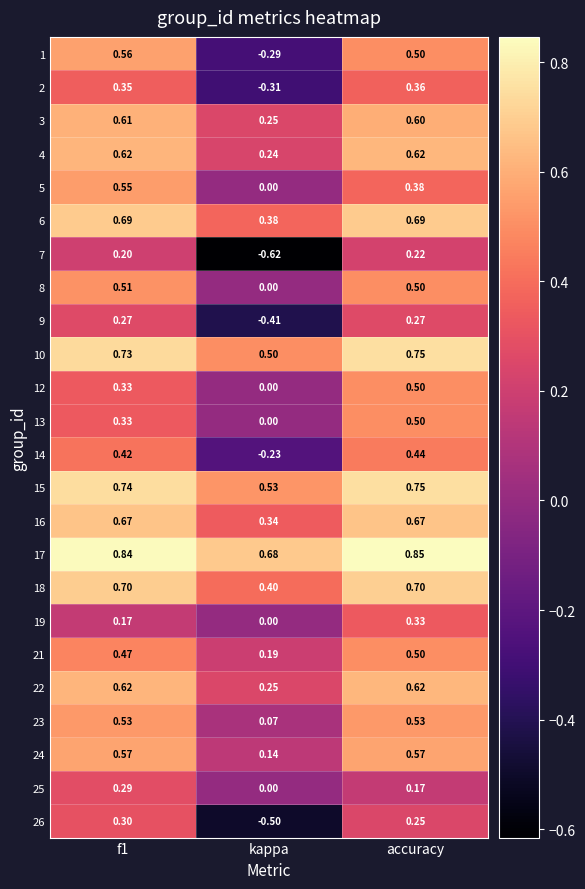

Which label corresponds to the smallest value in the chart?

kappa